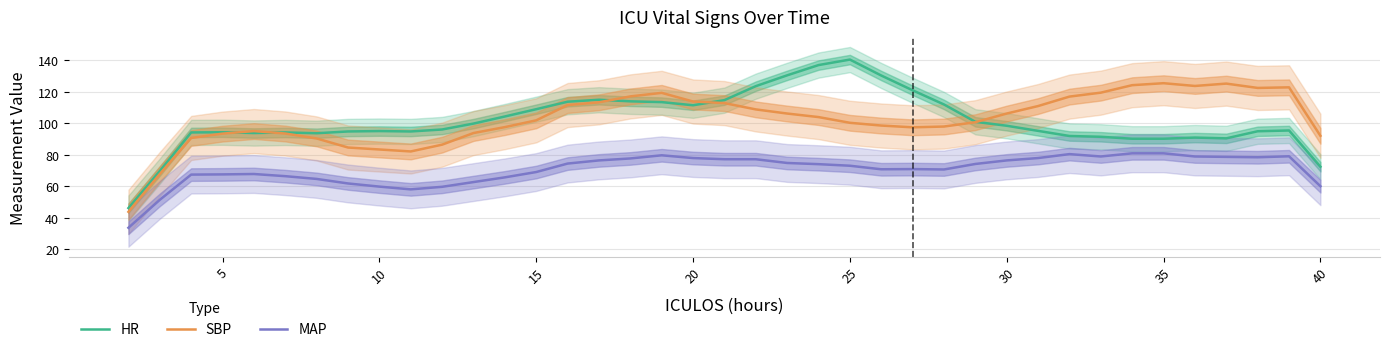

What is the highest value of the MAP series?

81.0